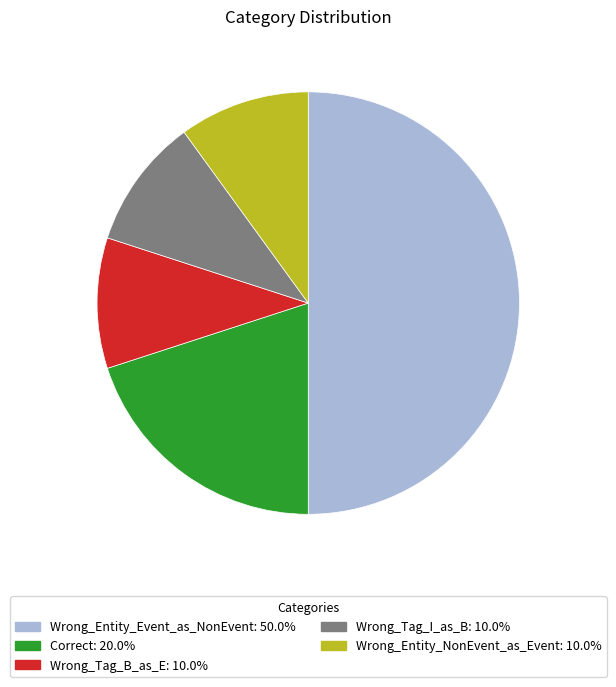

Does Wrong_Entity_NonEvent_as_Event represent more than half of the total?

No